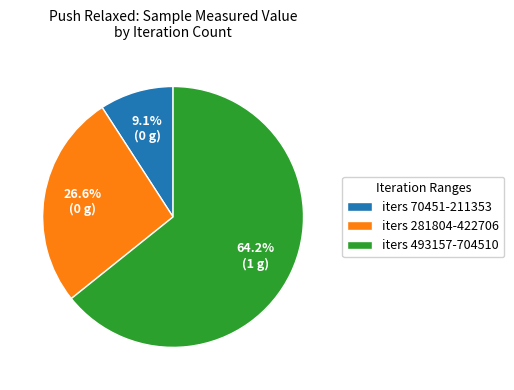

Count the number of slices in the pie.

3